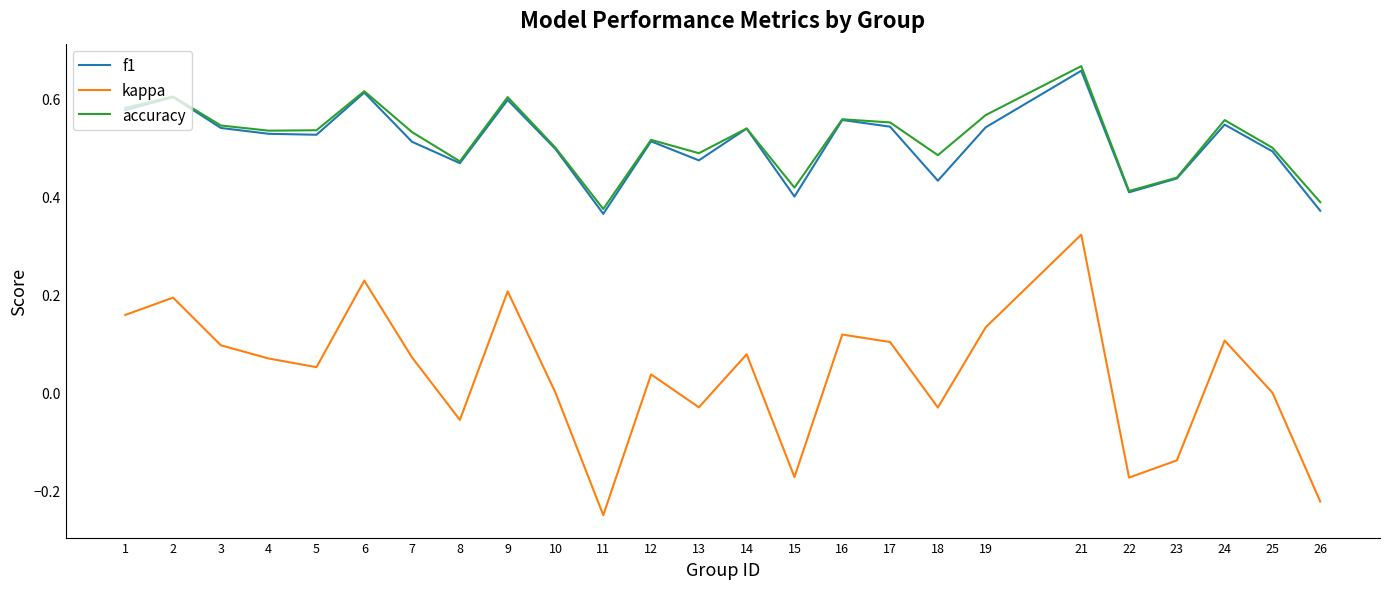

How many lines are shown in the chart?

3